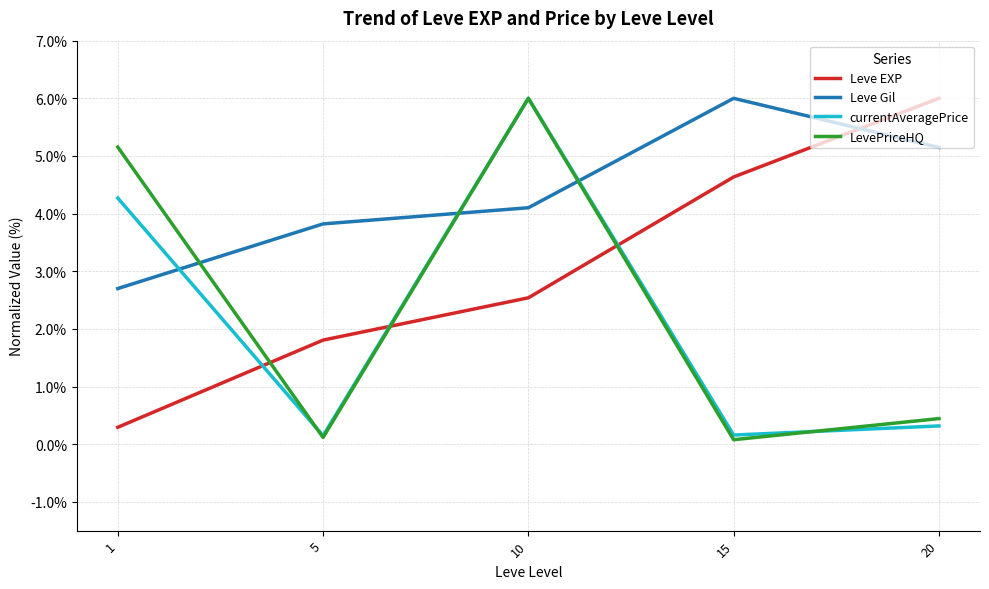

Which series has the largest range (max minus min)?

LevePriceHQ